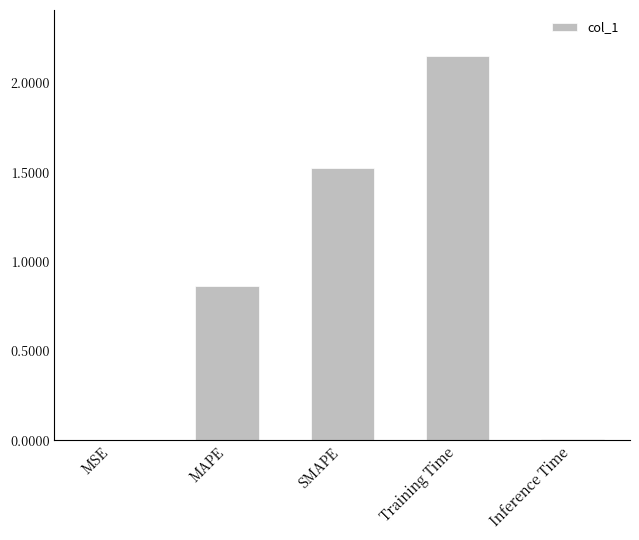

Which category has the highest value across all series?

Training Time